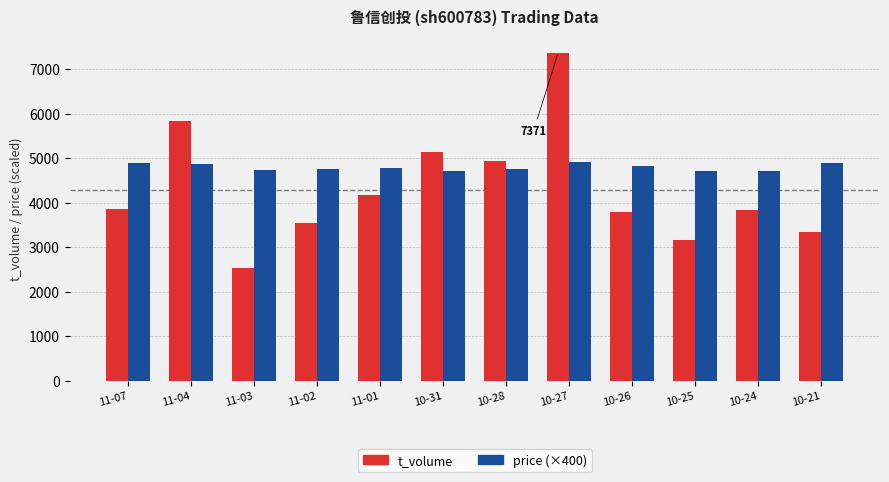

What is the difference between the second highest and minimum values in the price (×400) series?

172